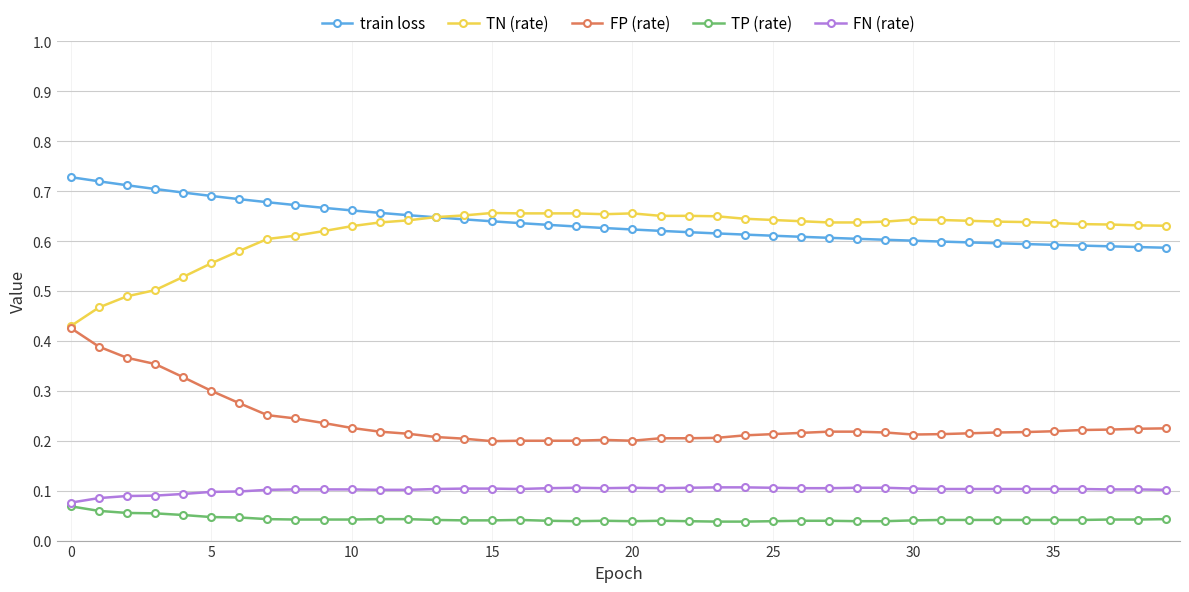

True or false: TP (rate) and TN (rate) intersect in this chart.

False